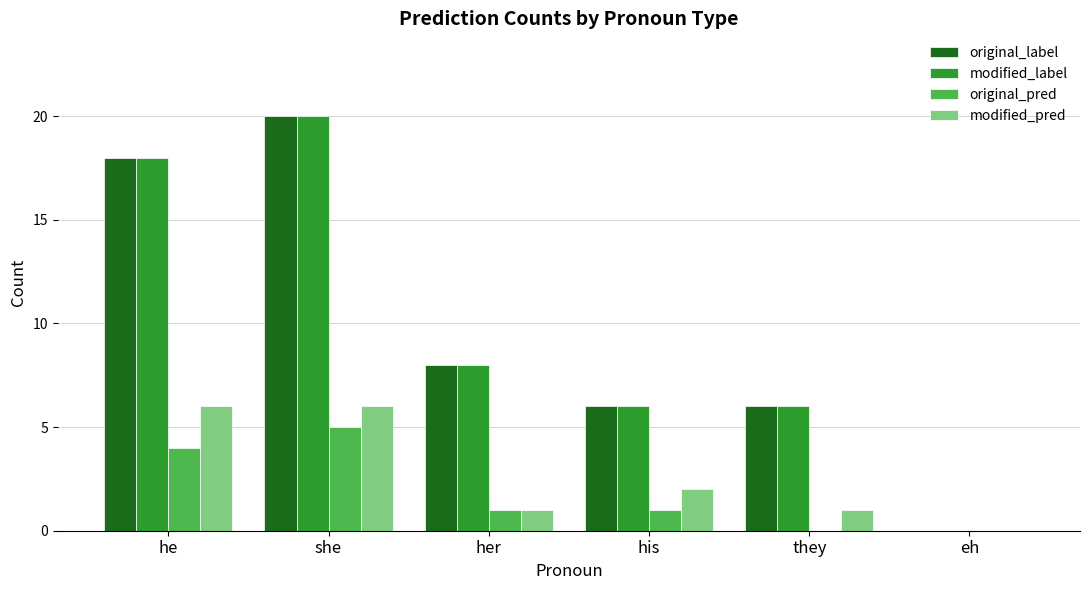

What is the difference between the modified_label values at they and her?

2